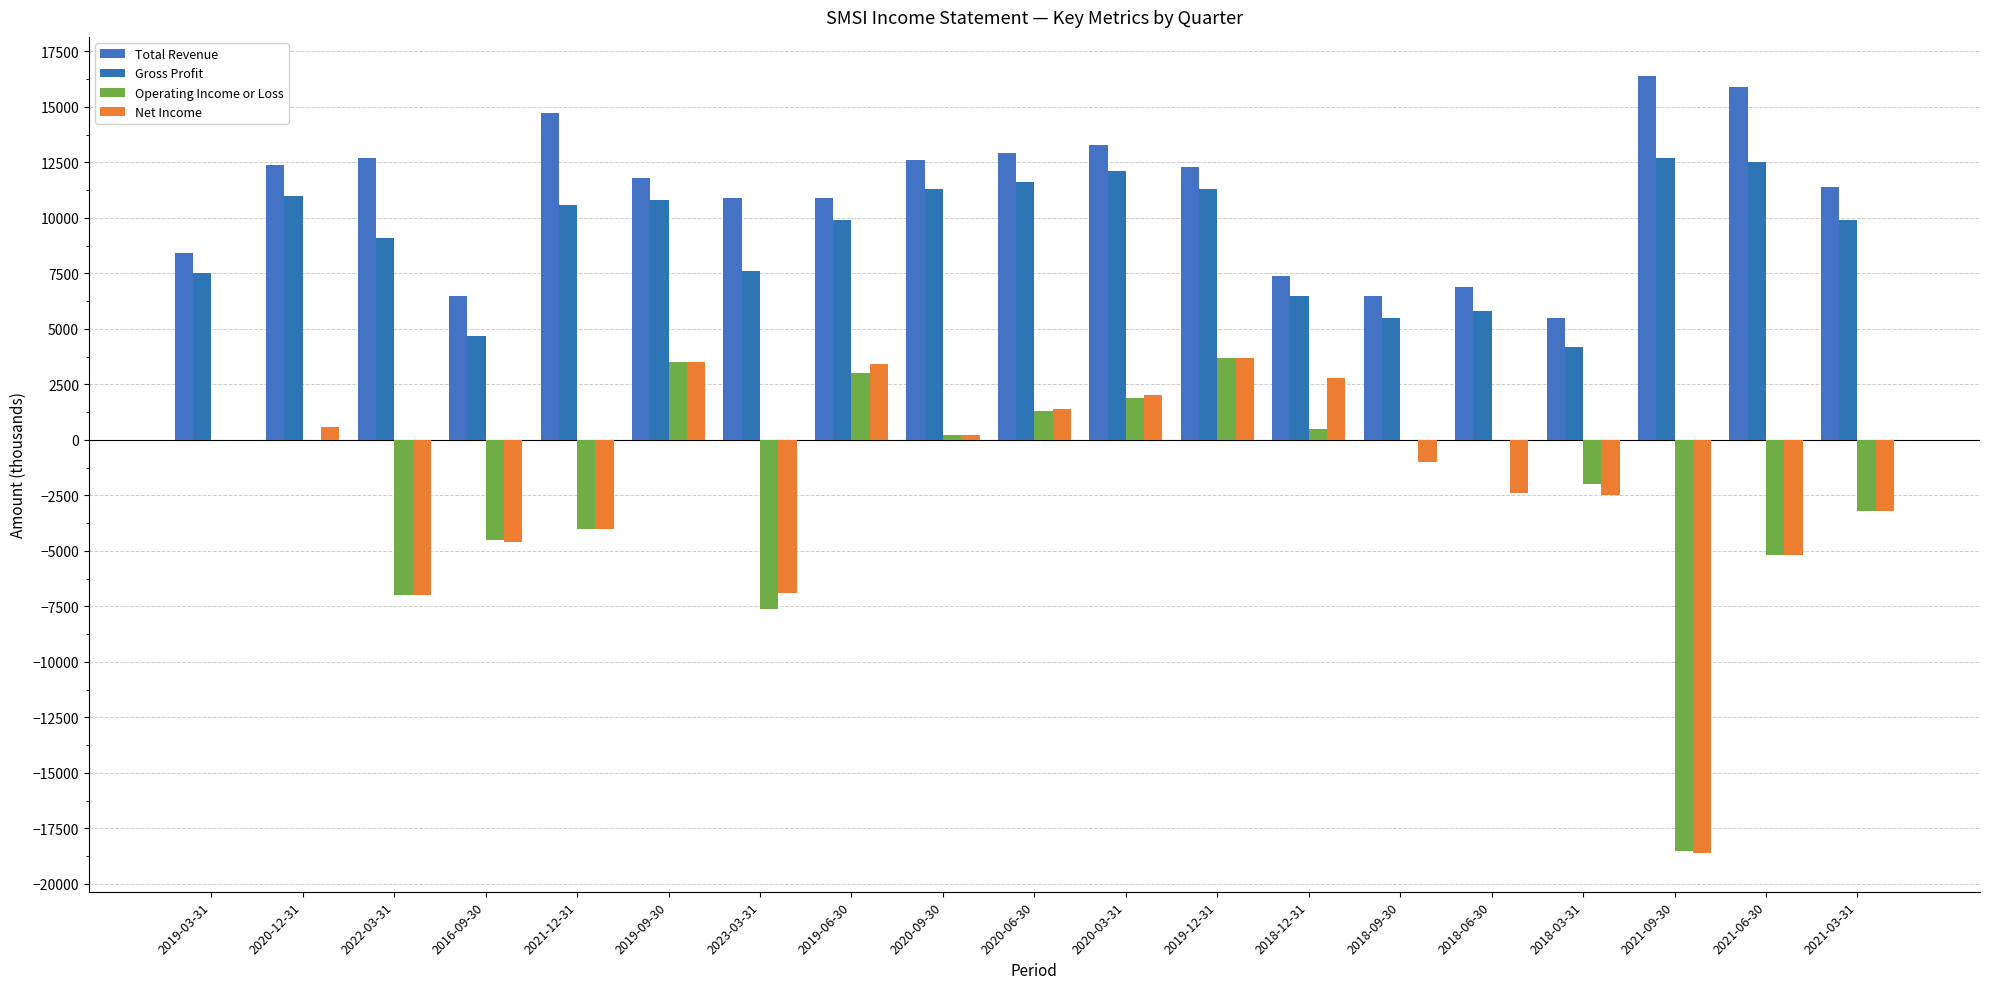

Between 2018-03-31 and 2021-12-31, which is larger?

2021-12-31